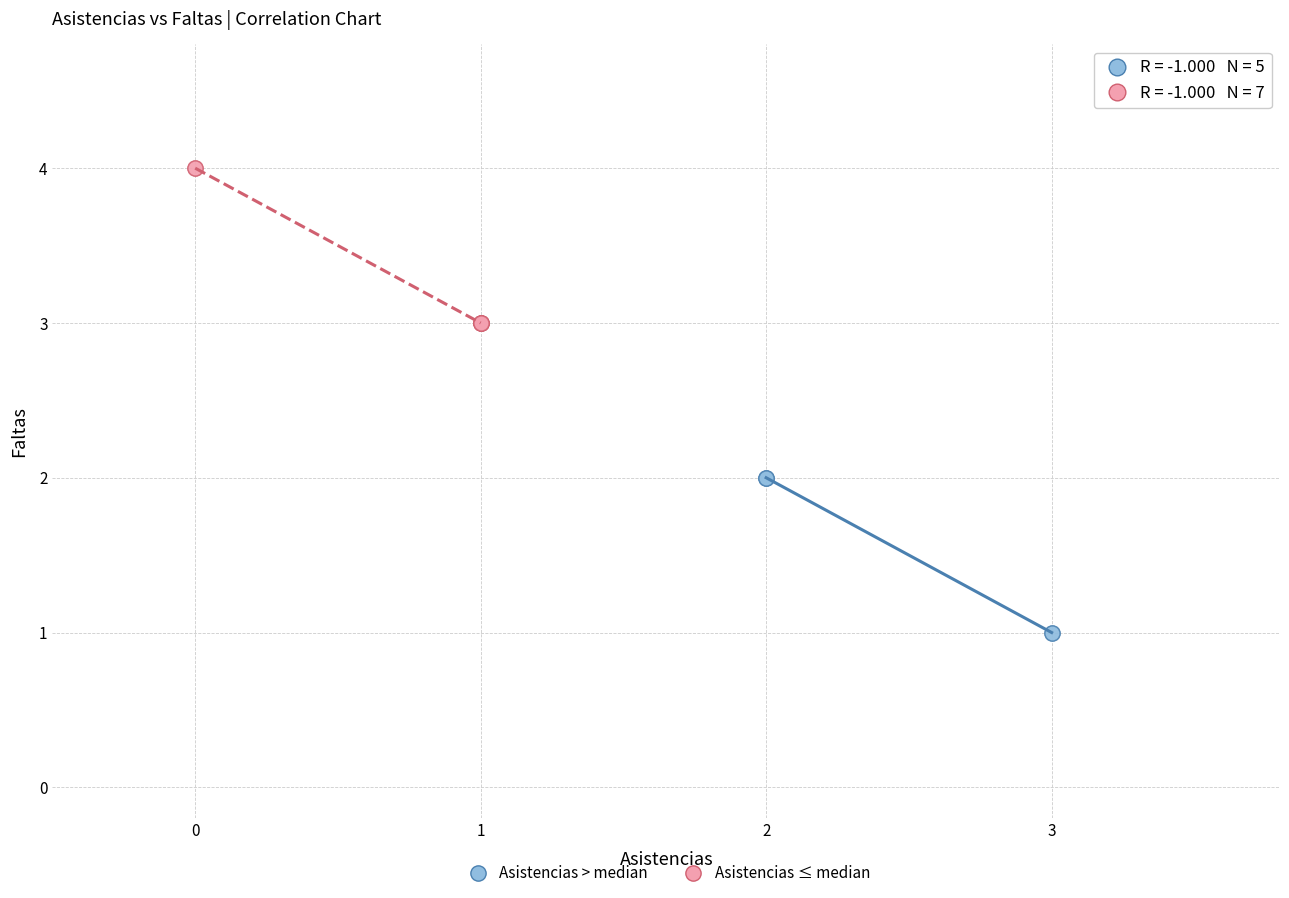

Which series contains the highest Y value?

Asistencias ≤ median